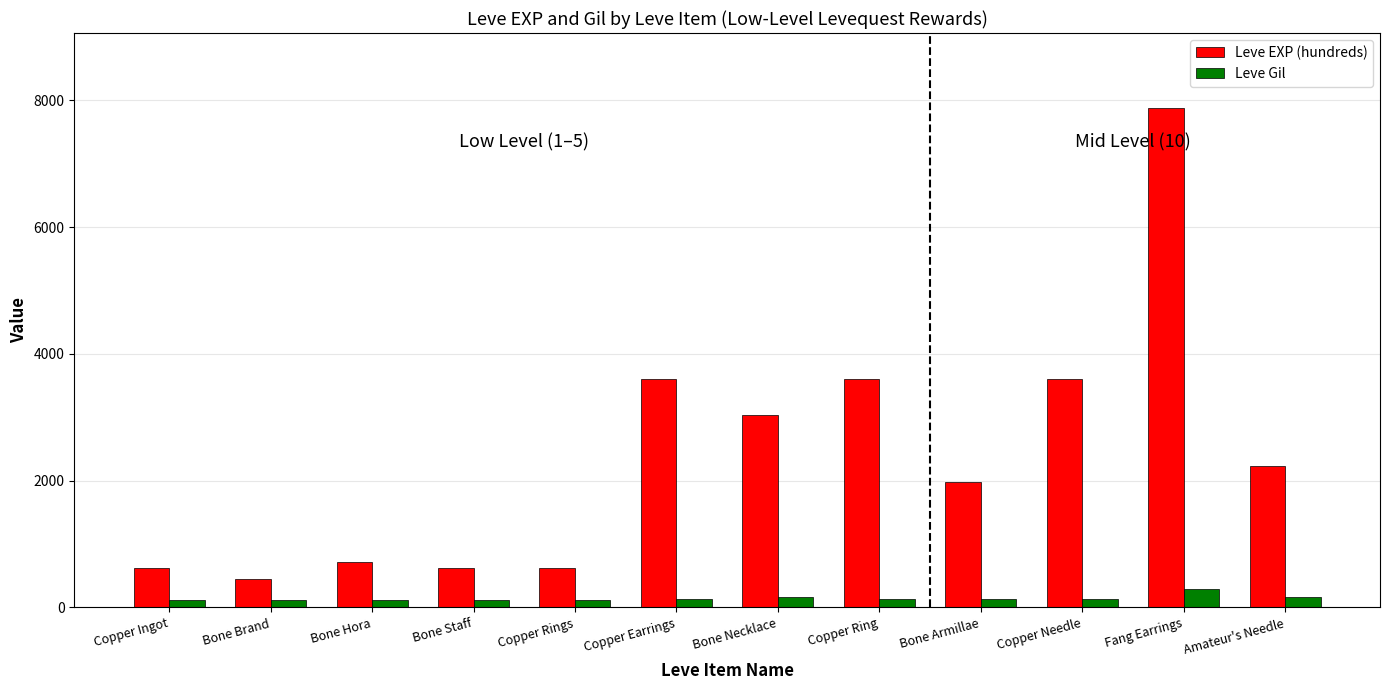

What is the value of the Leve EXP (hundreds) bar at the 8th from the left?

3600